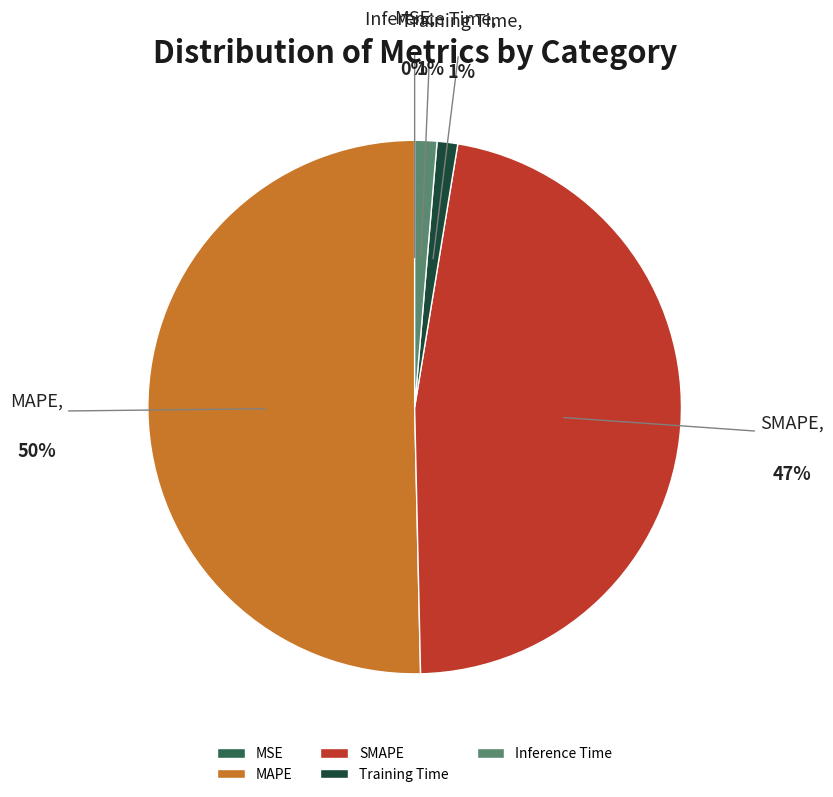

True or false: MAPE accounts for 61% of the total.

False